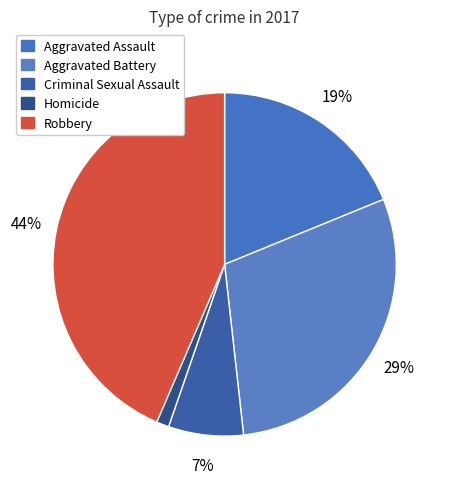

What is the largest slice in the pie chart?

Robbery